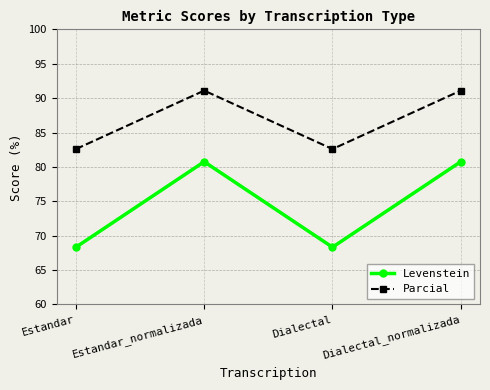

At which category does Levenstein reach its first local valley?

Dialectal